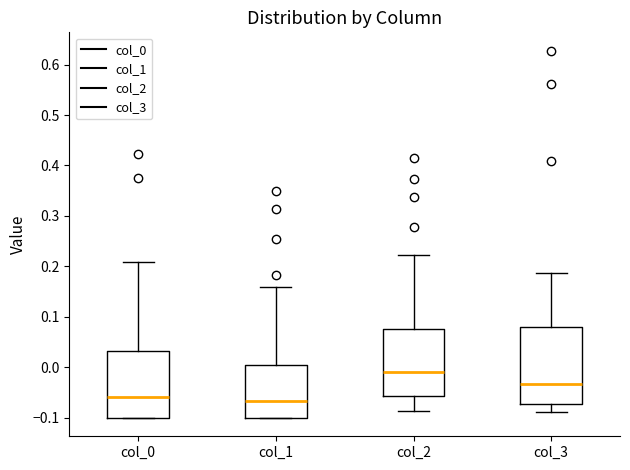

Where is the lower edge of the box for col_2 on the y-axis? The values are not printed on the chart, so give them approximately, as read against the axis.

-0.06